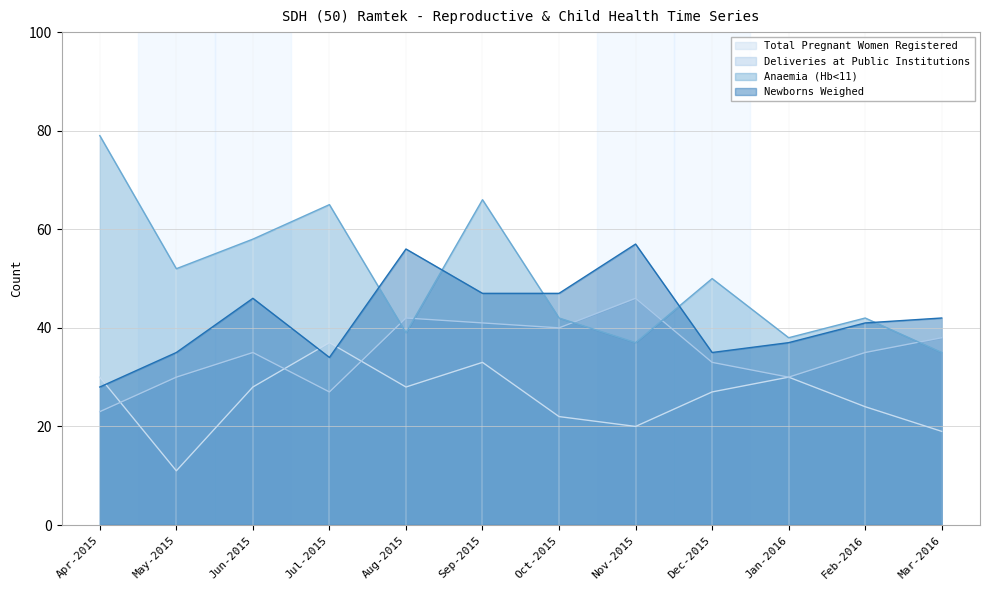

At how many categories does at least one series exceed 17?

12